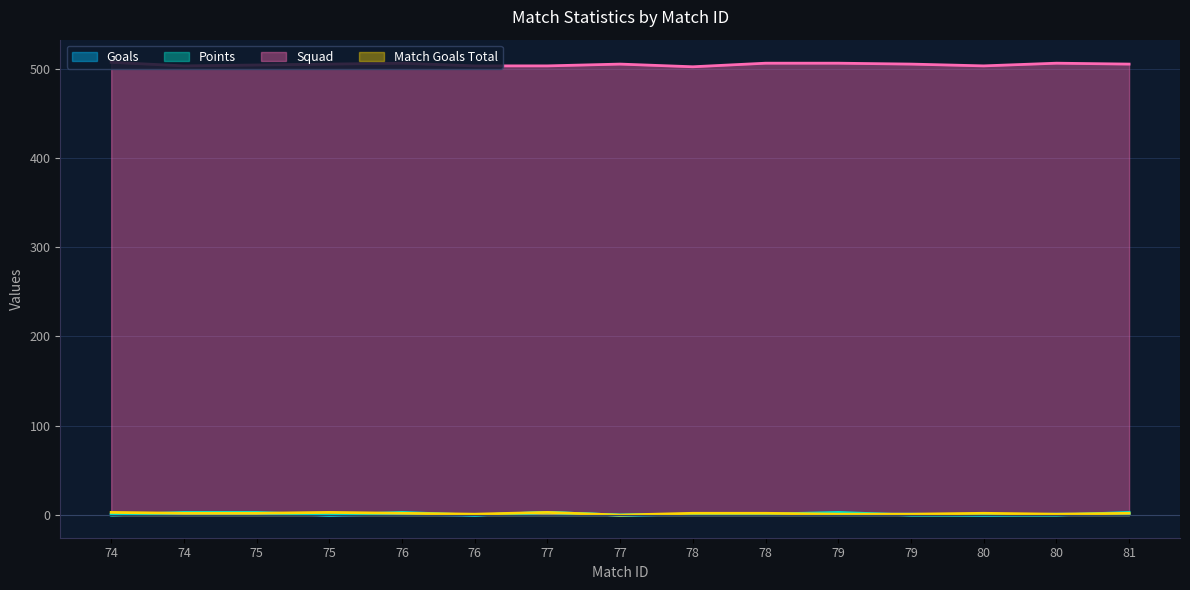

What is the difference between the highest and lowest values at 80?

503